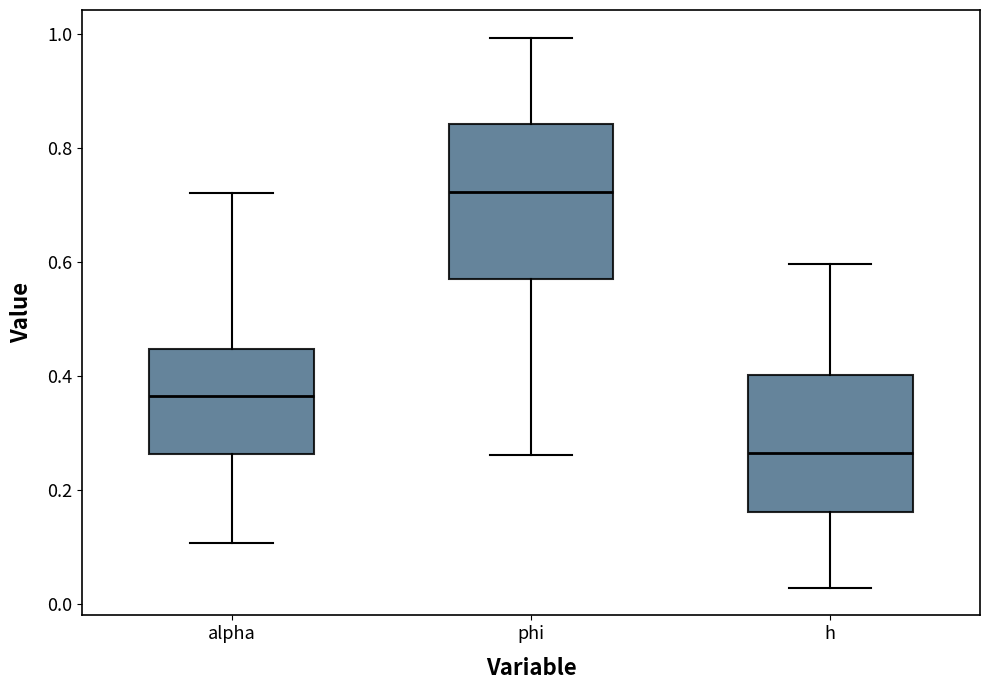

Reading left to right, transcribe this box plot: for each box, give where its median line is, the range the box spans, and where its two whiskers end, as read against the y-axis. The values are not printed on the chart, so give them approximately, as read against the axis.

alpha: median 0.36, box 0.26 to 0.44, whiskers 0.10 to 0.72
phi: median 0.72, box 0.56 to 0.84, whiskers 0.26 to 1.00
h: median 0.26, box 0.16 to 0.40, whiskers 0.02 to 0.60